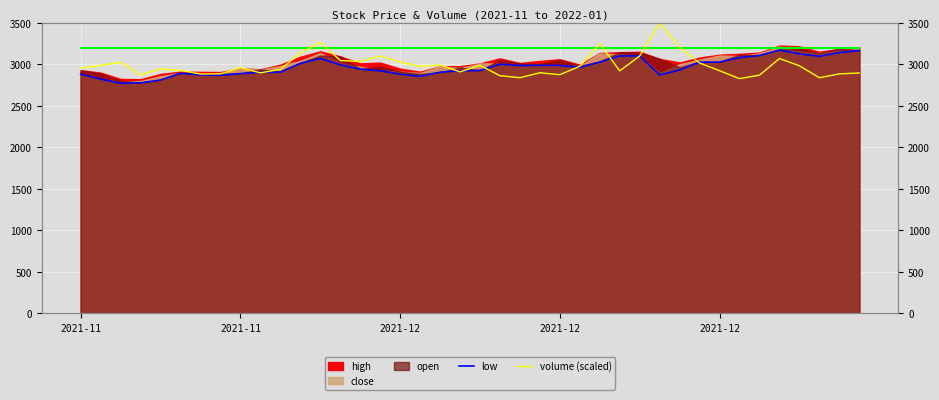

Which series has the widest spread of values?

volume (scaled)